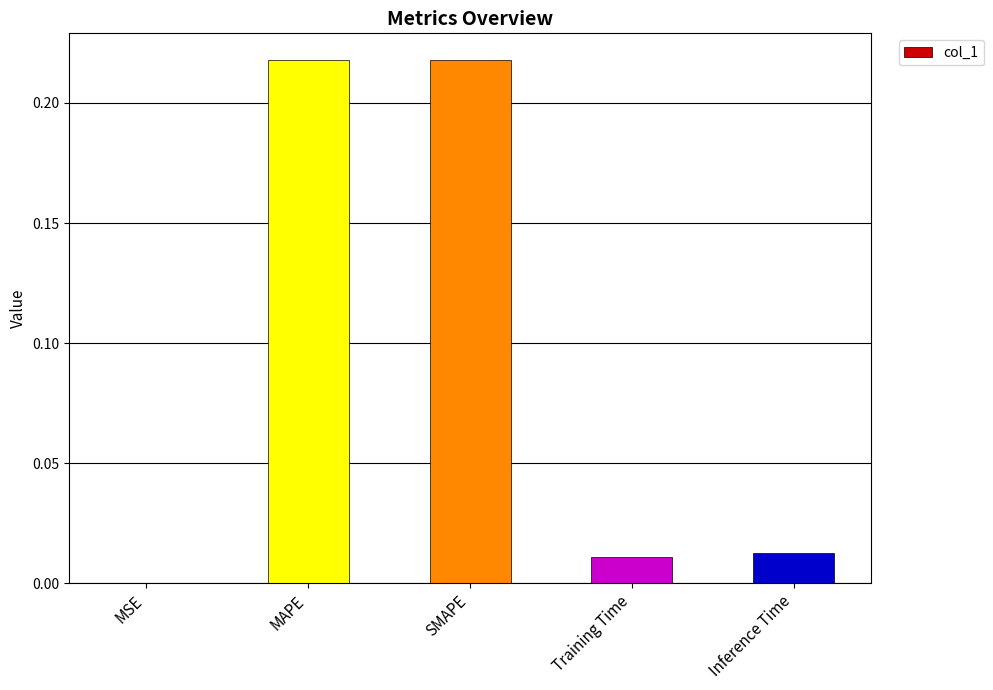

The chart shows a value of 0.0 at MSE. True or false?

True